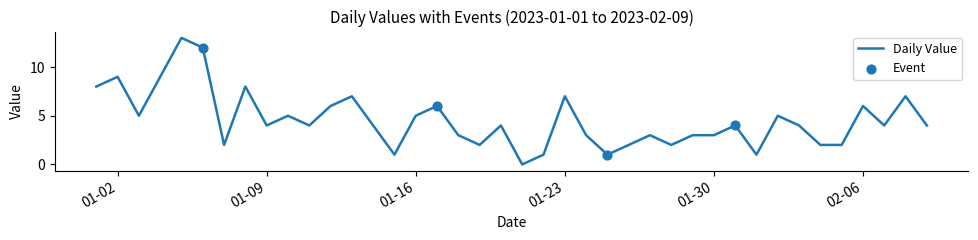

What is the maximum value shown in the chart?

13